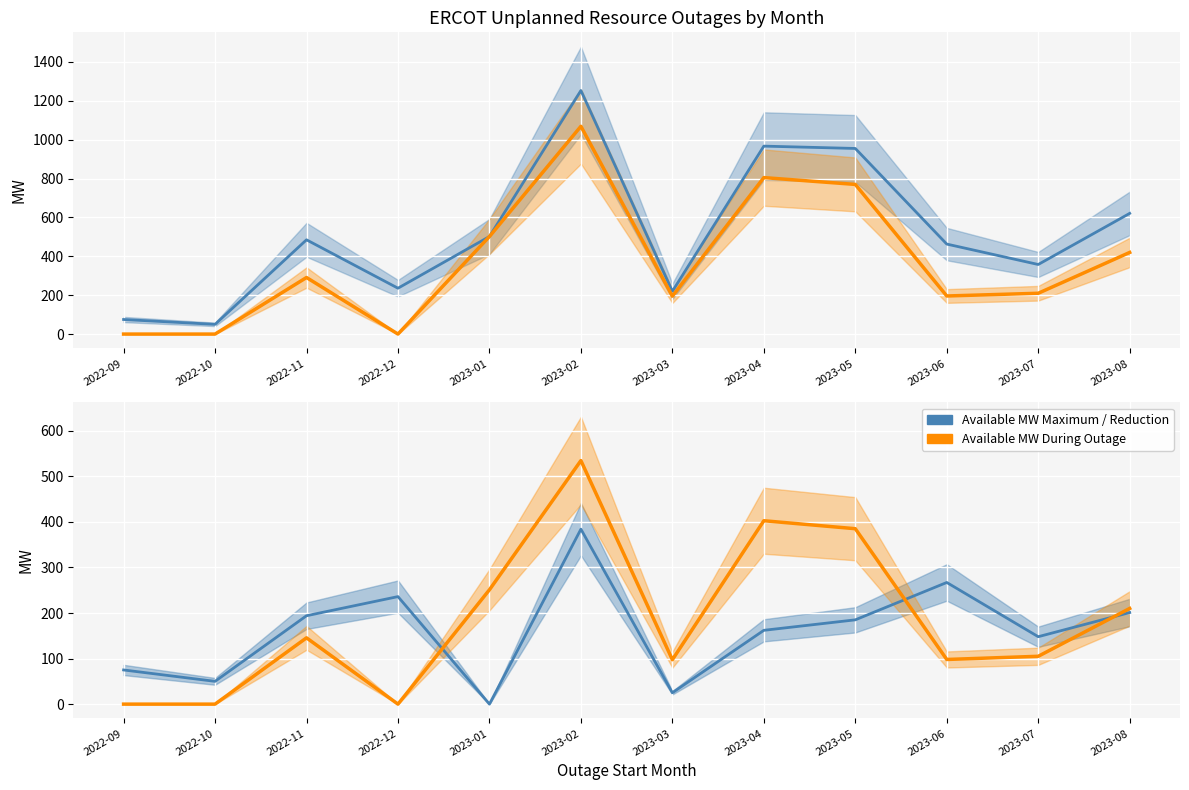

What position from the right is 2023-02?

7